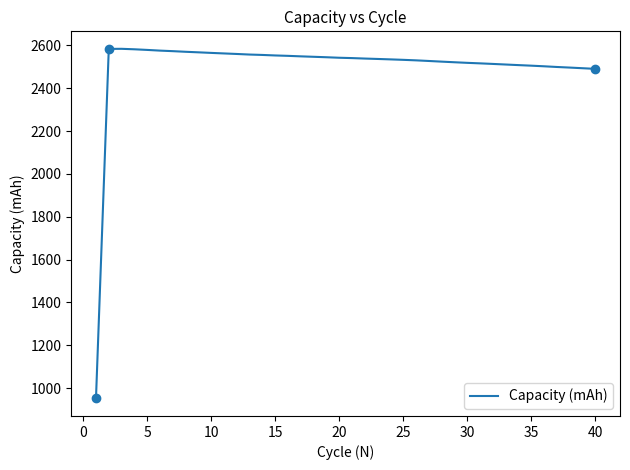

What is the minimum value shown in the chart?

951.6